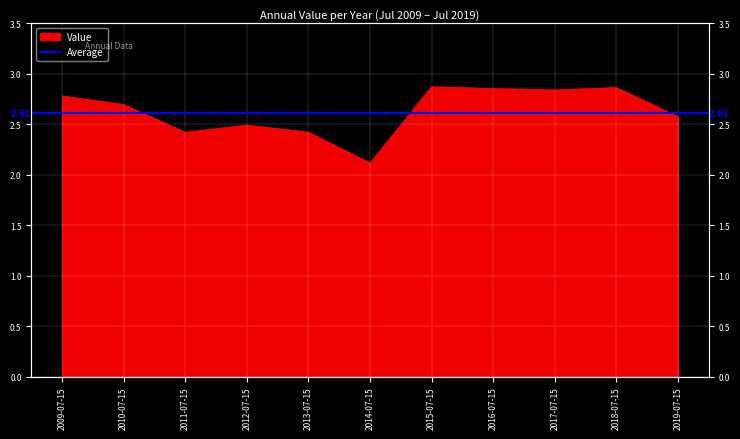

How many distinct data groups are displayed?

1